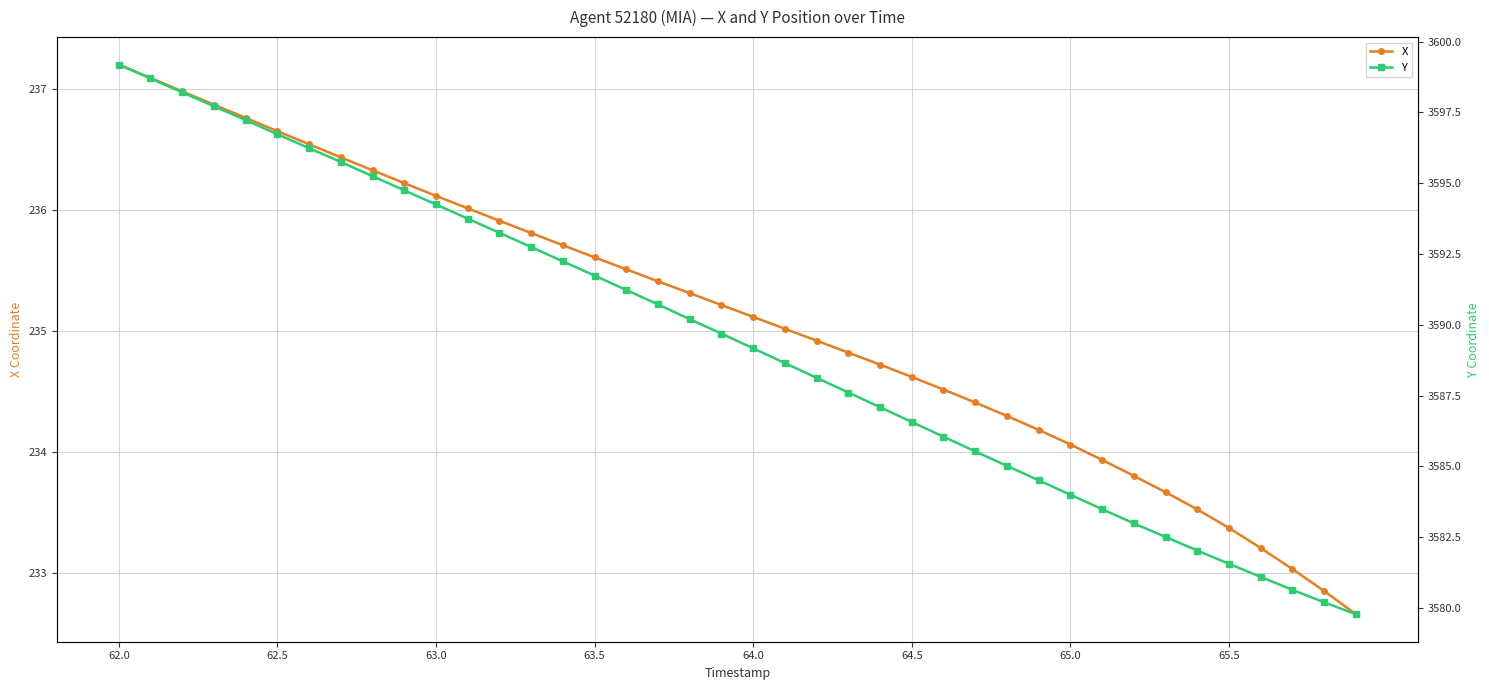

What is the maximum value for X?

237.2